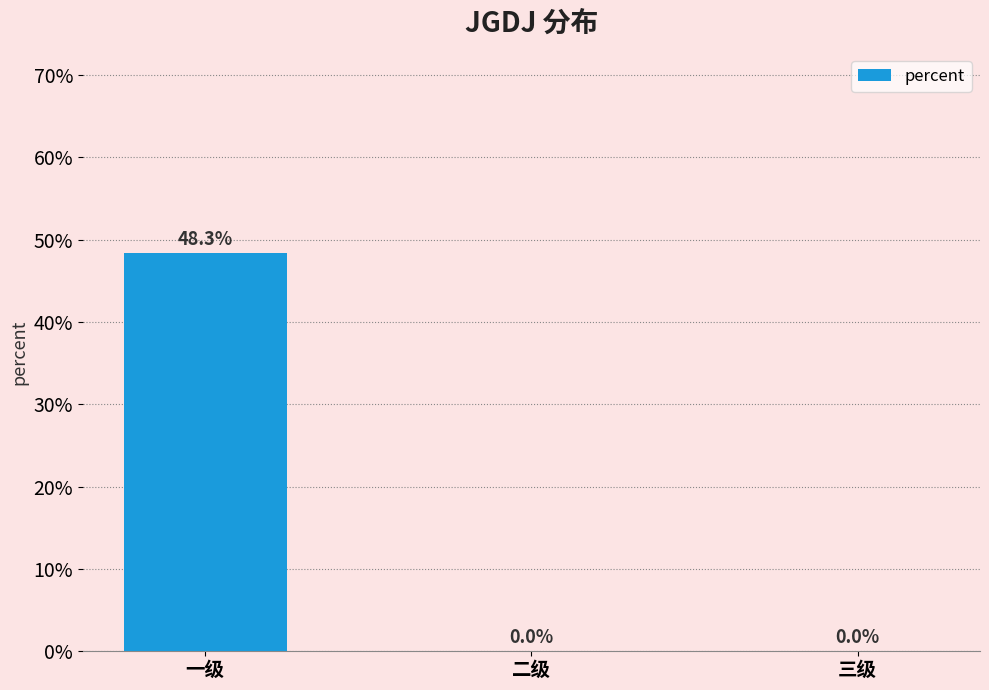

List the labels in order of value, smallest first.

二级, 三级, 一级